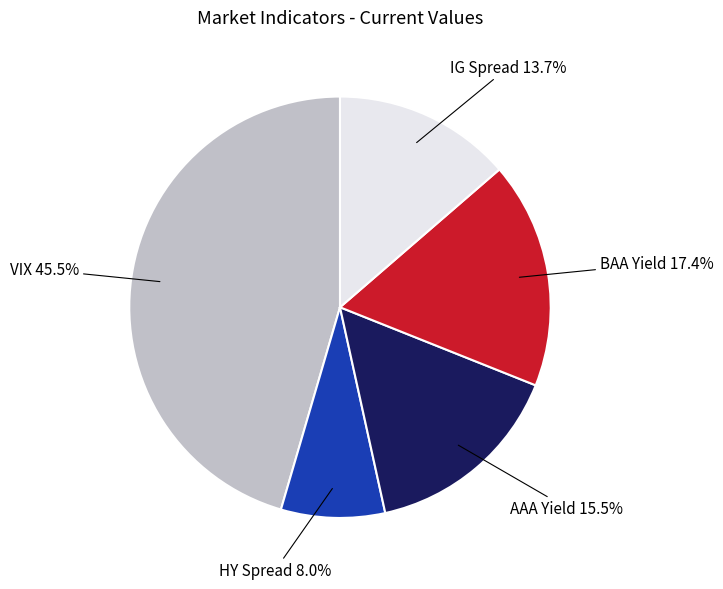

What percentage is NOT represented by AAA Yield?

84.5%